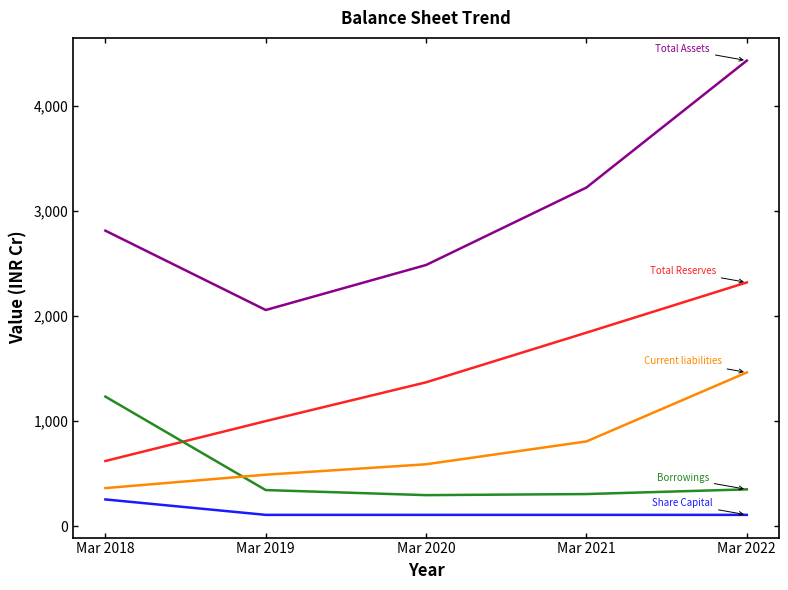

What is the difference between the highest and lowest values at Mar 2021?

3112.3